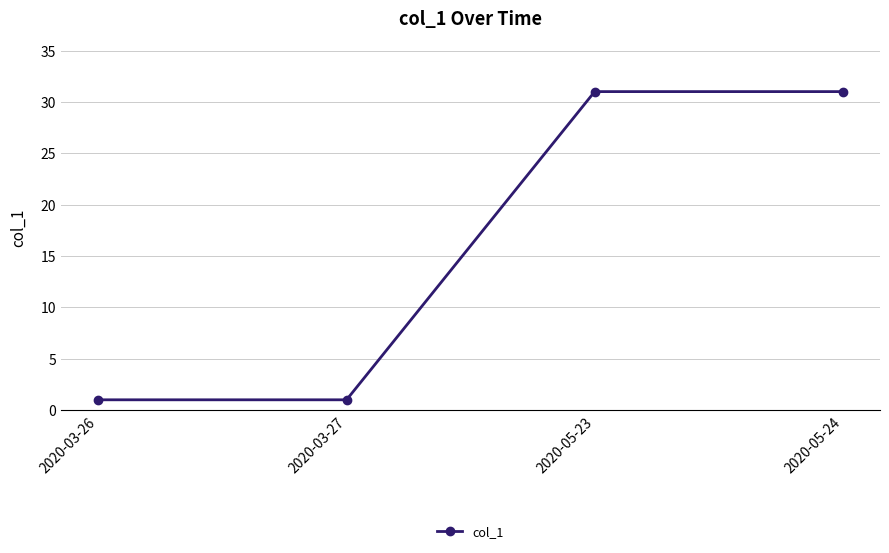

How many values are below 31?

2